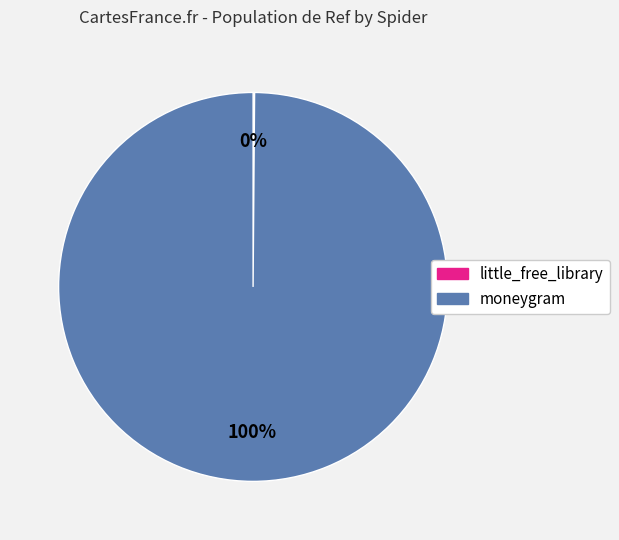

Does any single category account for the majority?

Yes